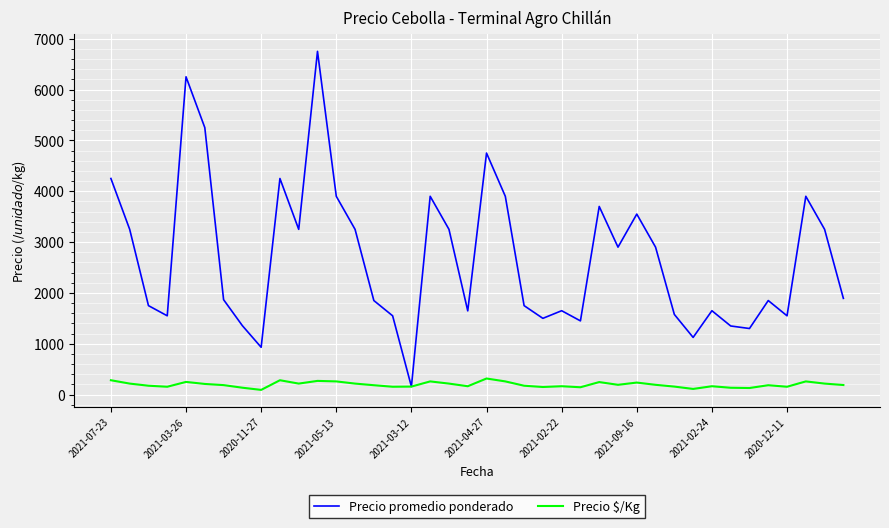

What is the maximum value for Precio promedio ponderado?

6750